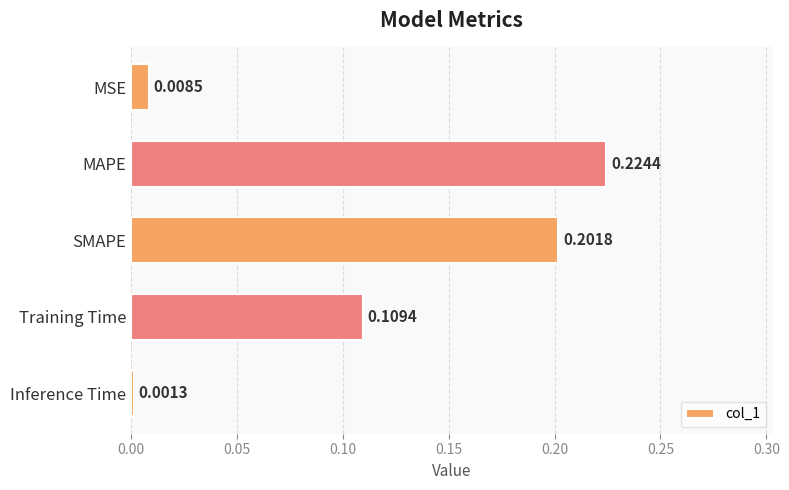

List the labels in order of value, smallest first.

Inference Time, MSE, Training Time, SMAPE, MAPE